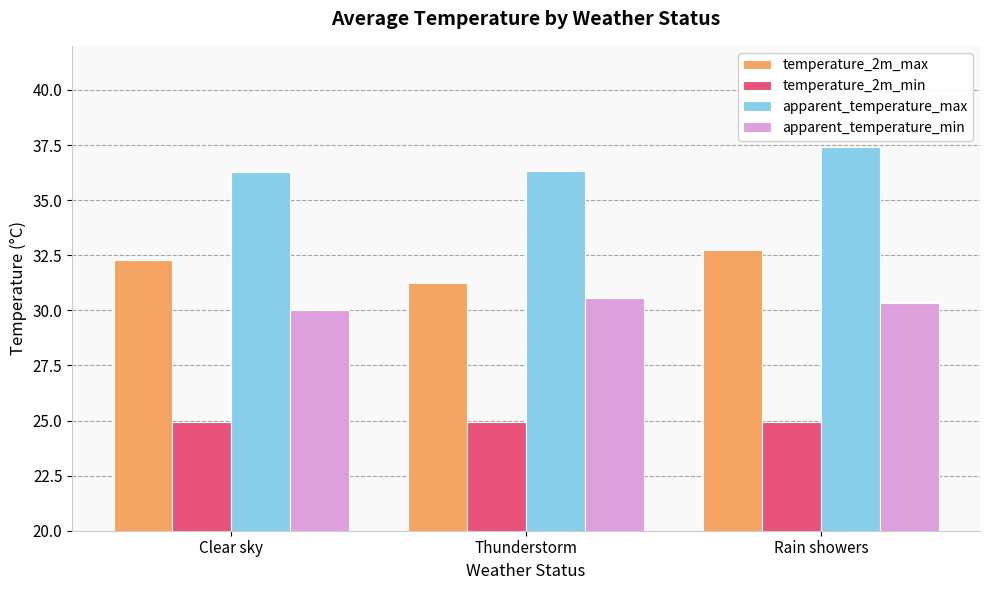

At which label does apparent_temperature_min reach its minimum?

Clear sky